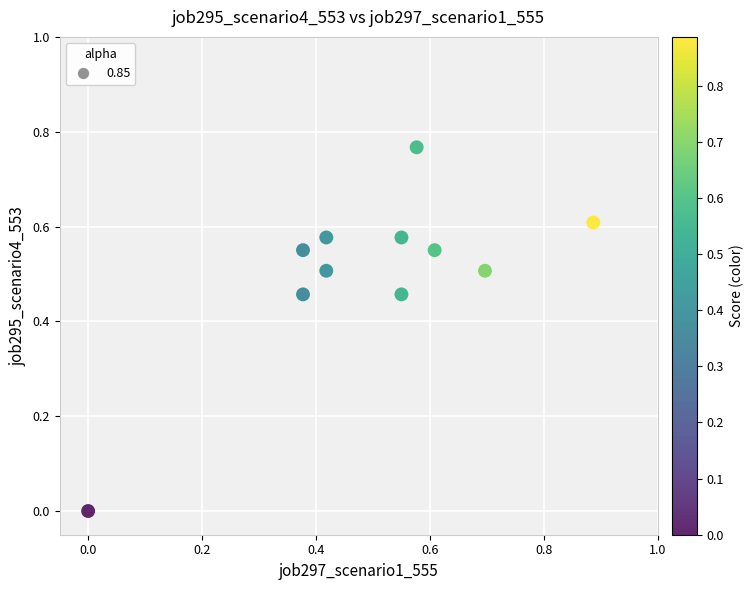

What is the range of X values (max minus min)?

0.9